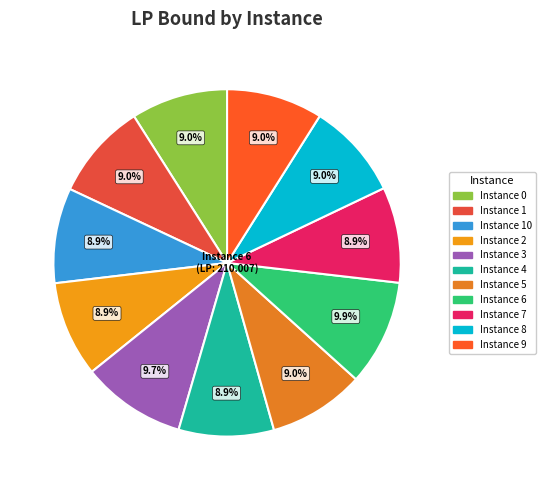

To the nearest percent, what is the average slice percentage?

9%